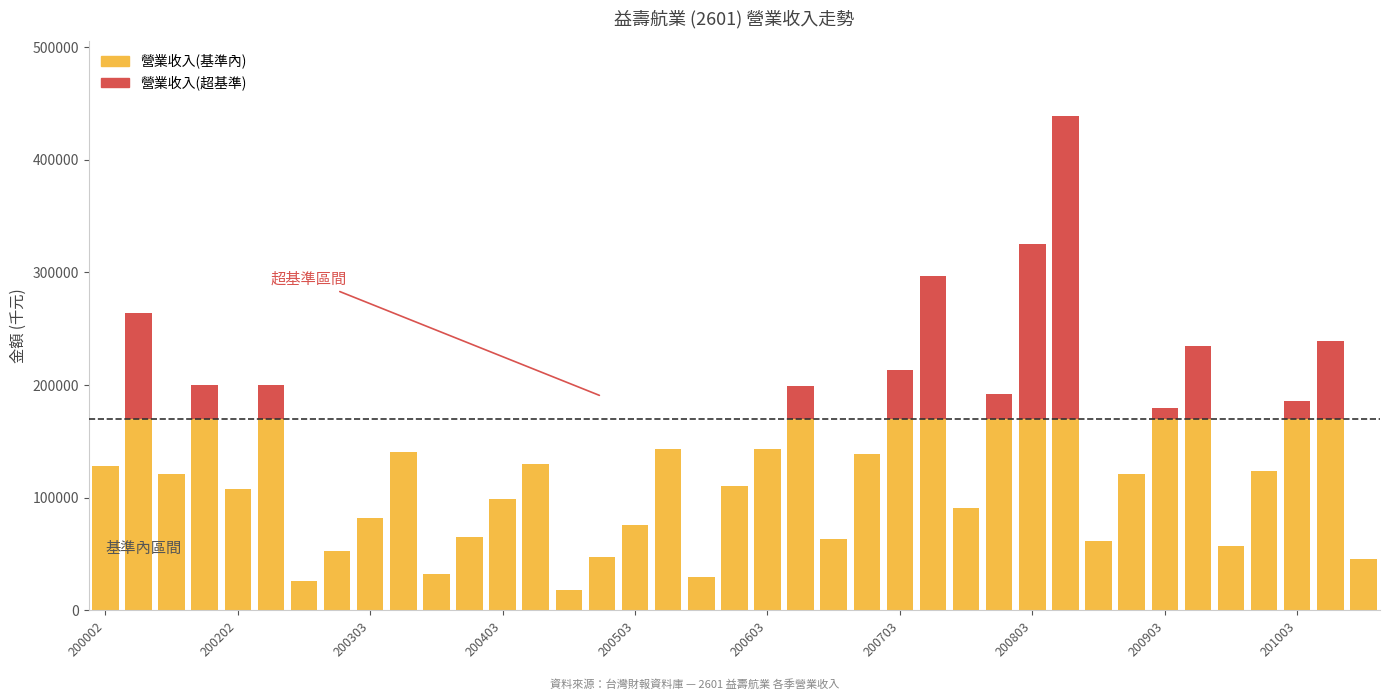

What is the sum of all 營業收入(基準內) values?

4467110